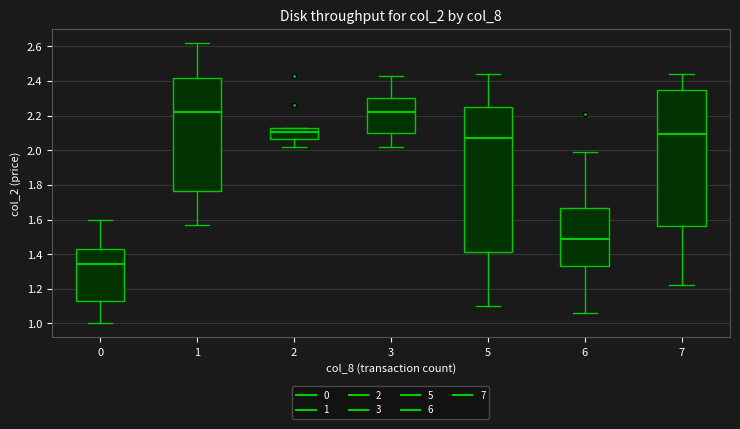

Reading left to right, transcribe this box plot: for each box, give where its median line is, the range the box spans, and where its two whiskers end, as read against the y-axis. The values are not printed on the chart, so give them approximately, as read against the axis.

0: median 1.34, box 1.14 to 1.42, whiskers 1.00 to 1.60
1: median 2.22, box 1.76 to 2.42, whiskers 1.58 to 2.62
2: median 2.10, box 2.06 to 2.12, whiskers 2.02 to 2.14
3: median 2.22, box 2.10 to 2.30, whiskers 2.02 to 2.44
5: median 2.08, box 1.42 to 2.26, whiskers 1.10 to 2.44
6: median 1.50, box 1.34 to 1.66, whiskers 1.06 to 2.00
7: median 2.10, box 1.56 to 2.36, whiskers 1.22 to 2.44